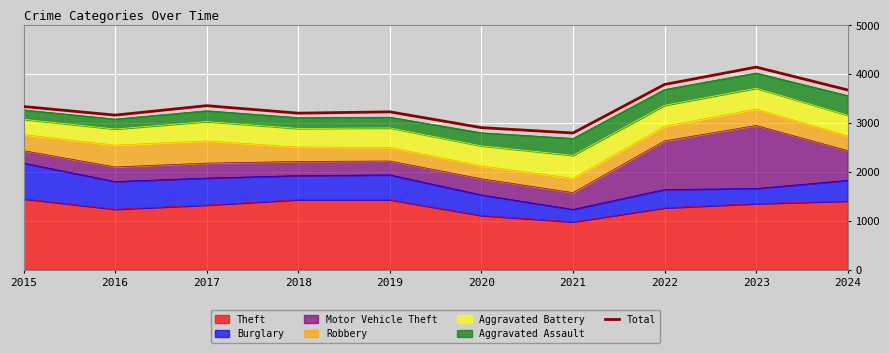

True or false: there are more than 2 points higher than both neighbors.

True